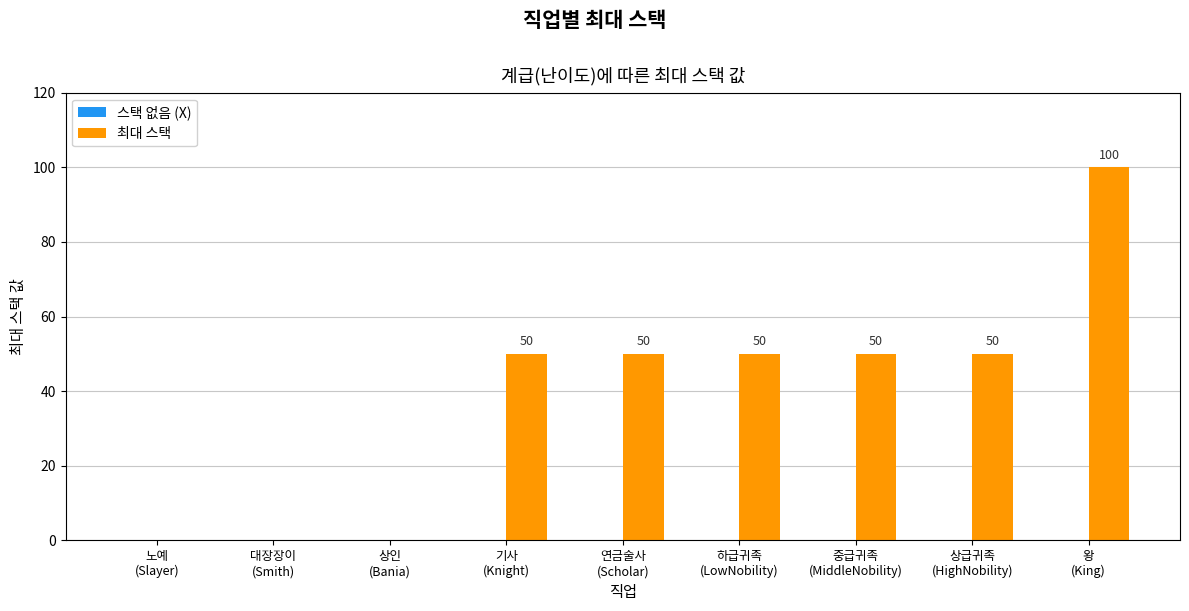

Between 상급귀족
(HighNobility) and 왕
(King), which is larger?

왕
(King)